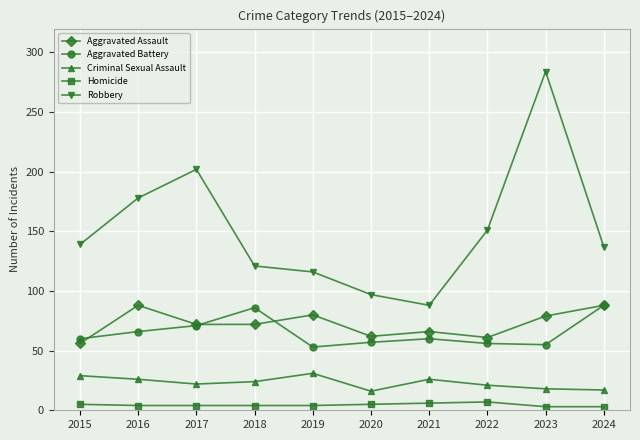

Which series has the largest total across all categories?

Robbery